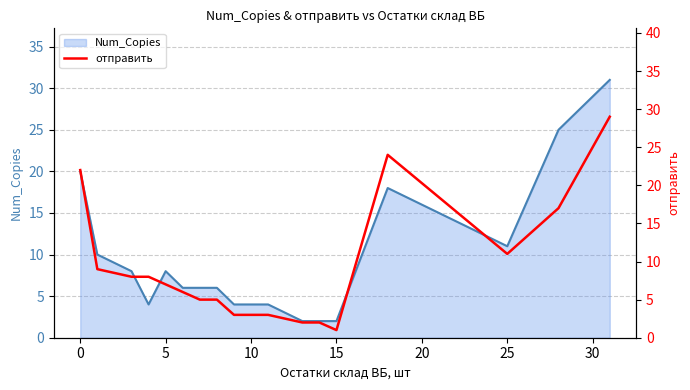

What is the maximum value for Num_Copies?

31